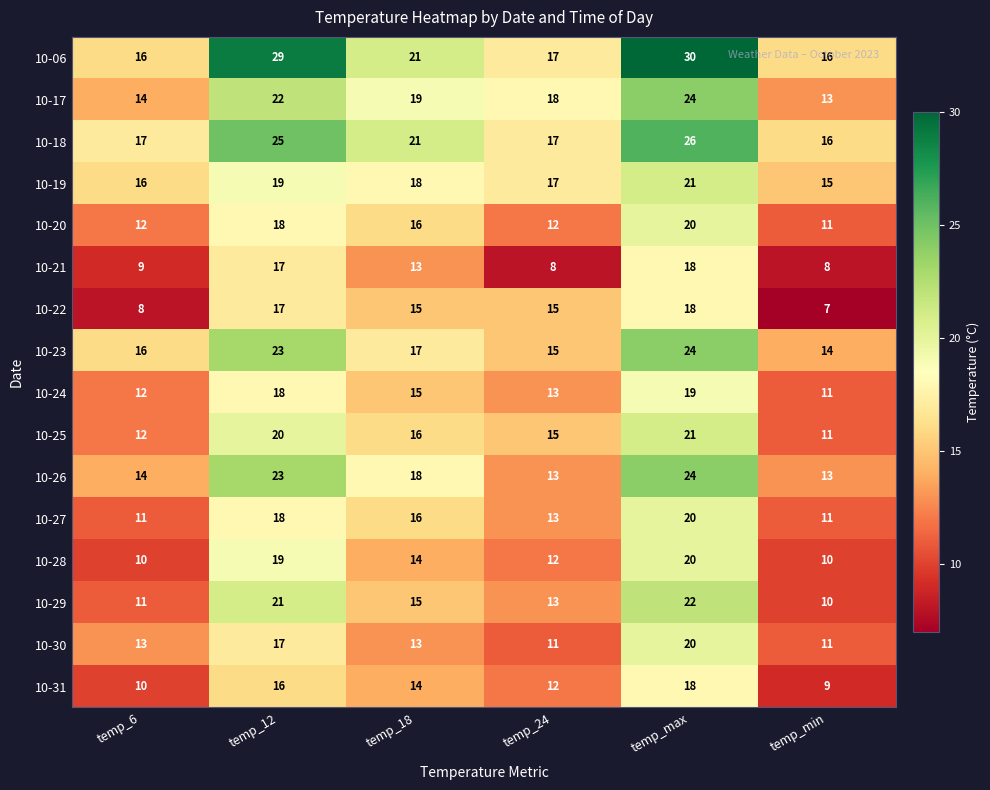

What is the difference between the maximum and second lowest values in the 10-27 series?

9